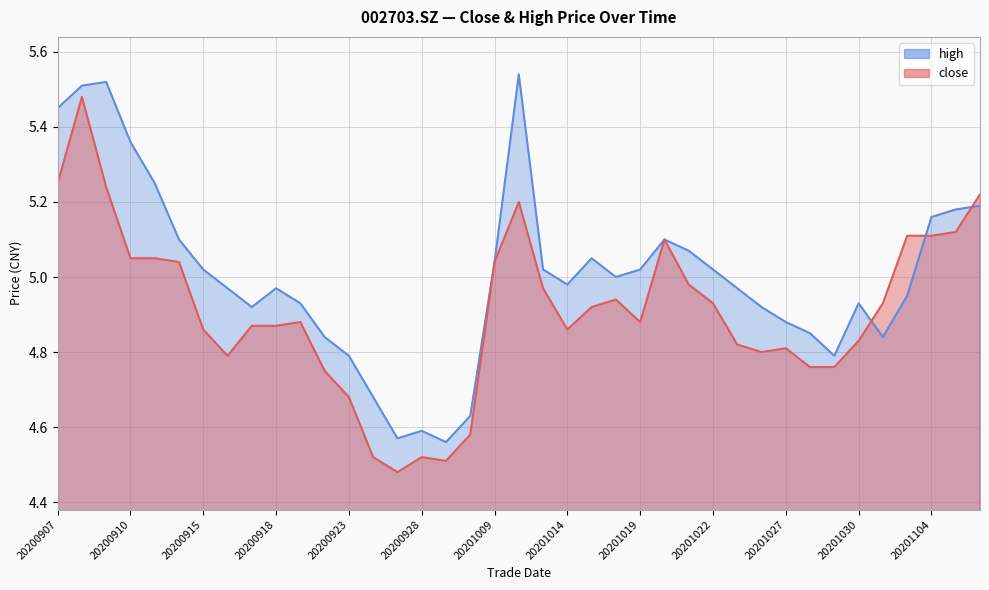

The value at 20200918 is 1.1. True or false?

False